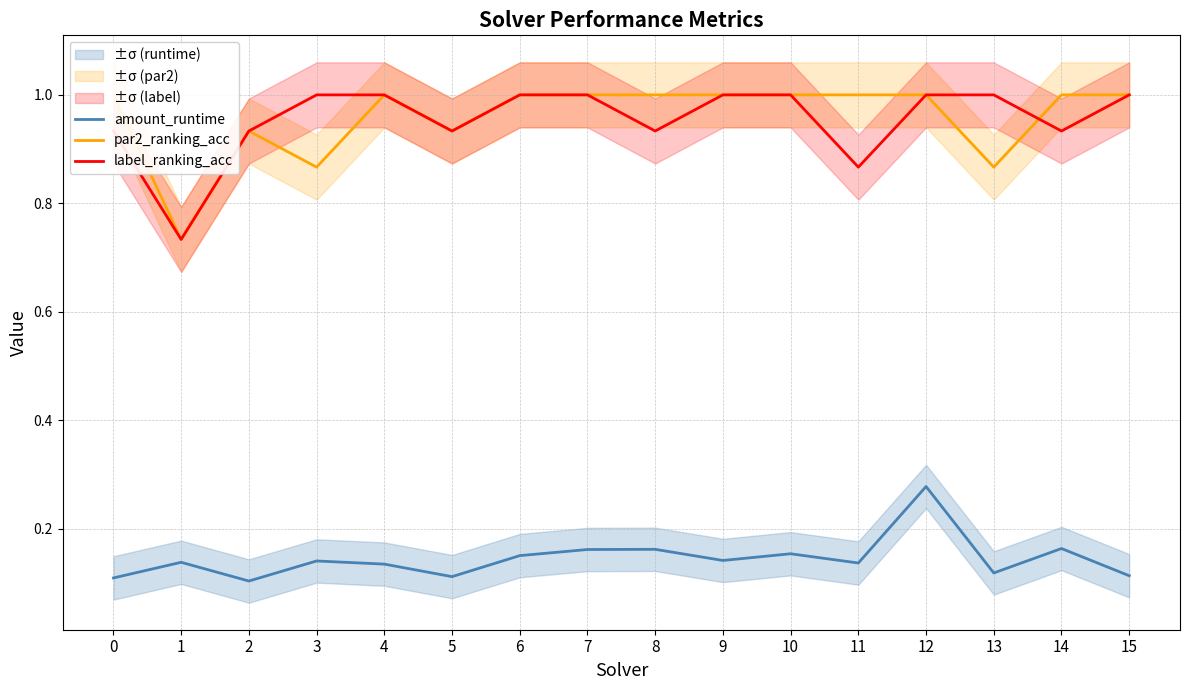

Which series changed the most between 7 and 8?

label_ranking_acc